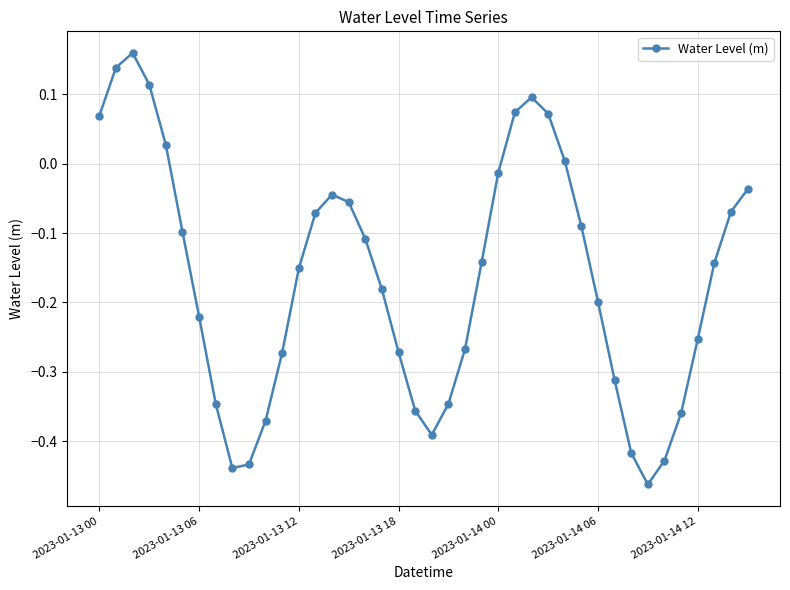

How many interior local valleys (lower than both neighbors) does the data have?

3